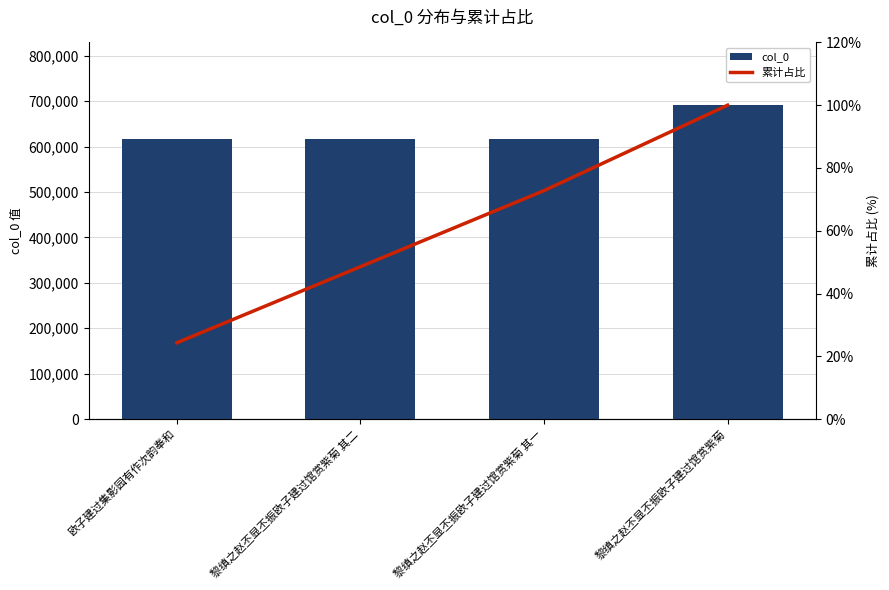

Is it true that 累计占比 equals 40.2 at 黎缜之赵丕显丕振欧子建过馆赏紫菊 其一?

False